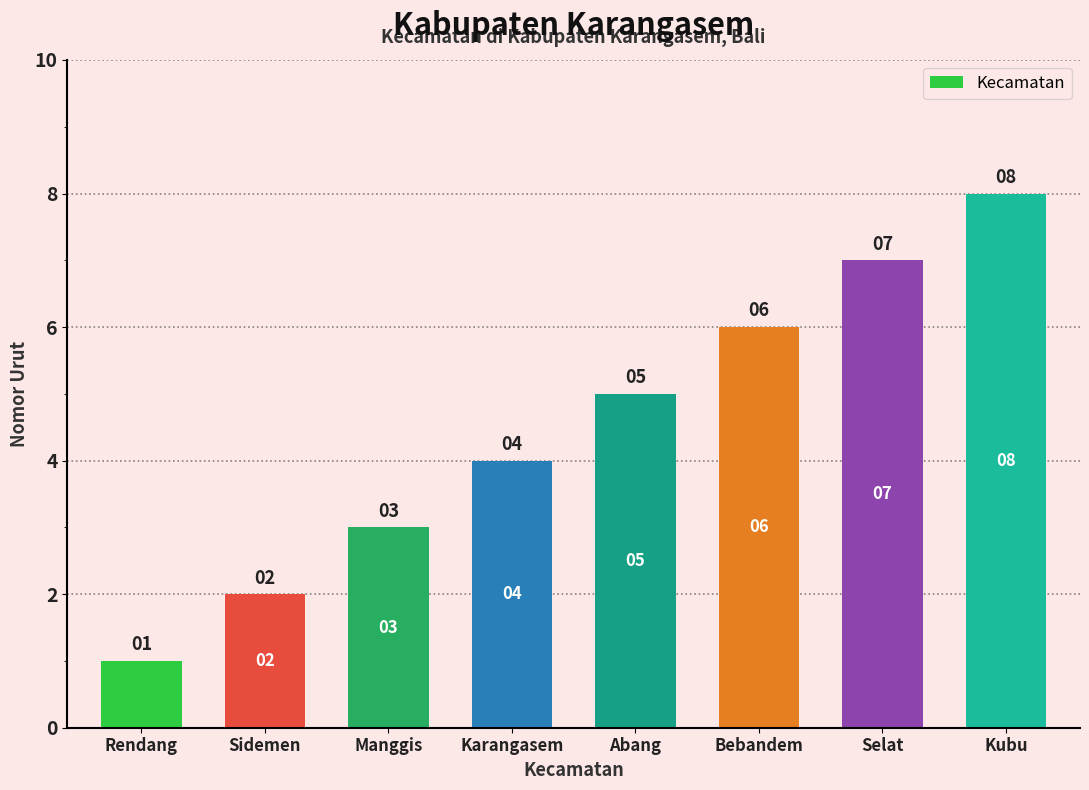

What is the change in value from Abang to Selat?

+2